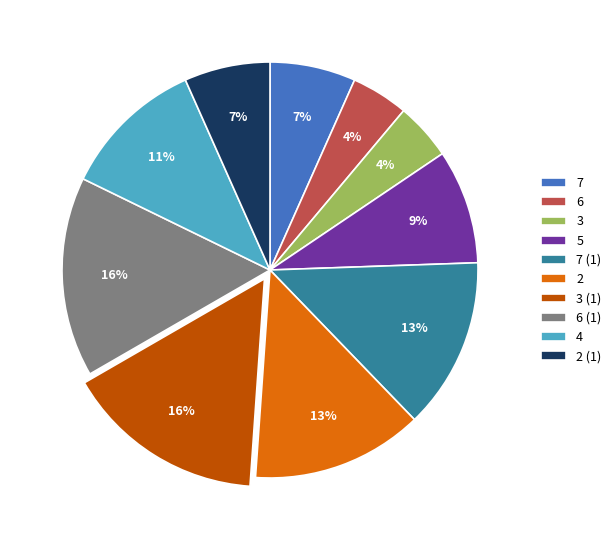

Is the sum of 6 and 3 greater than half?

No